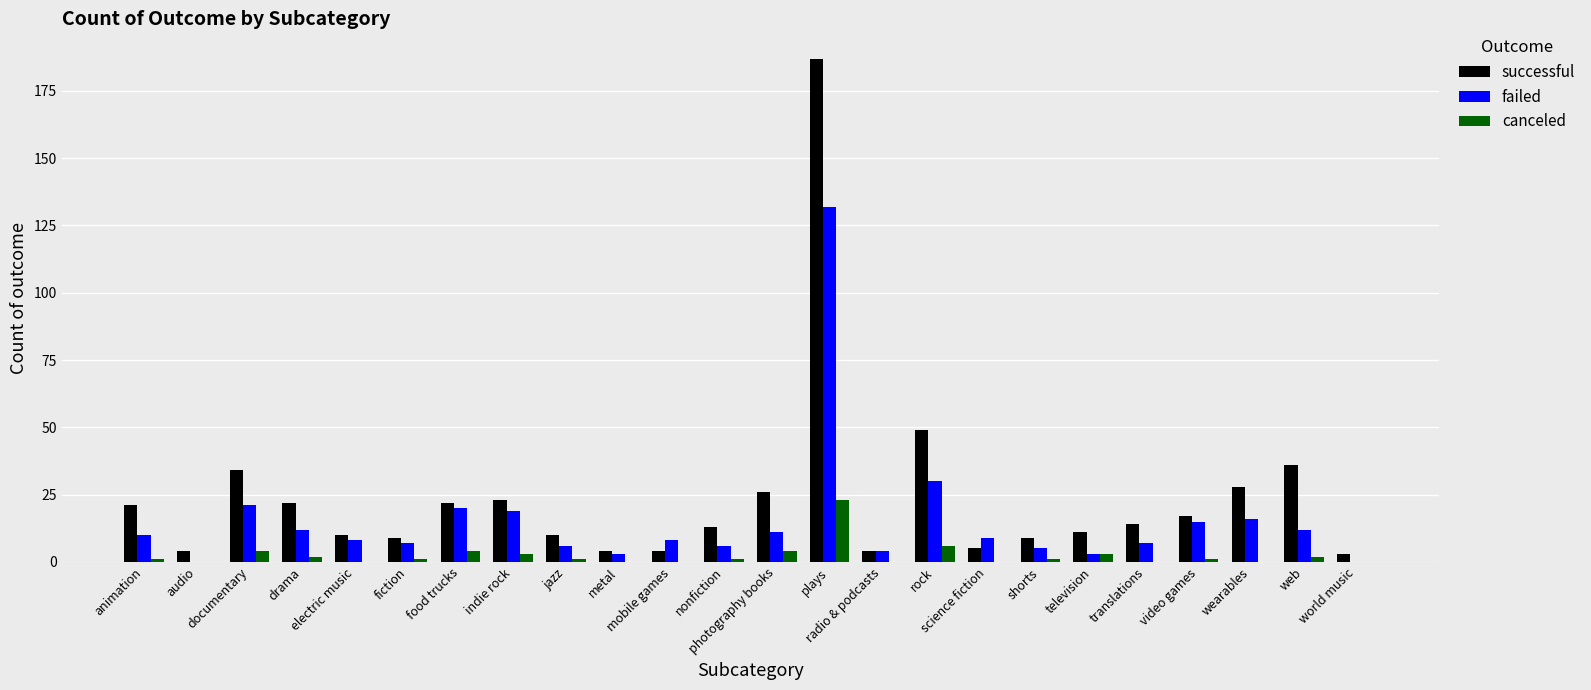

Count the number of data series in this chart.

3